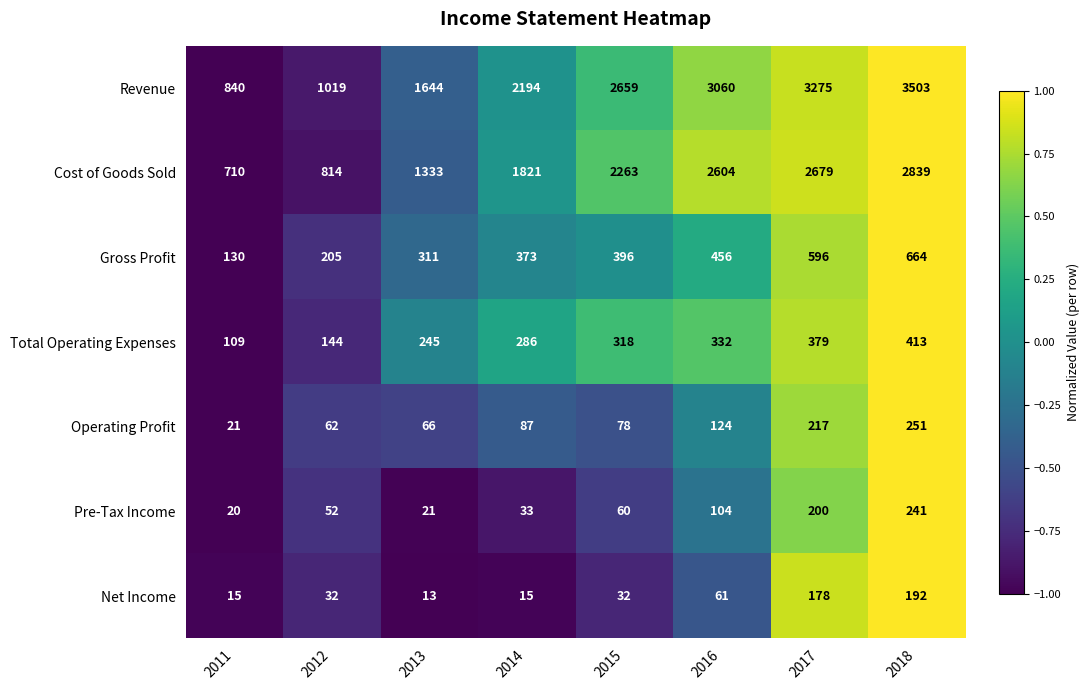

The value of Revenue at 2013 is 1644. True or false?

True